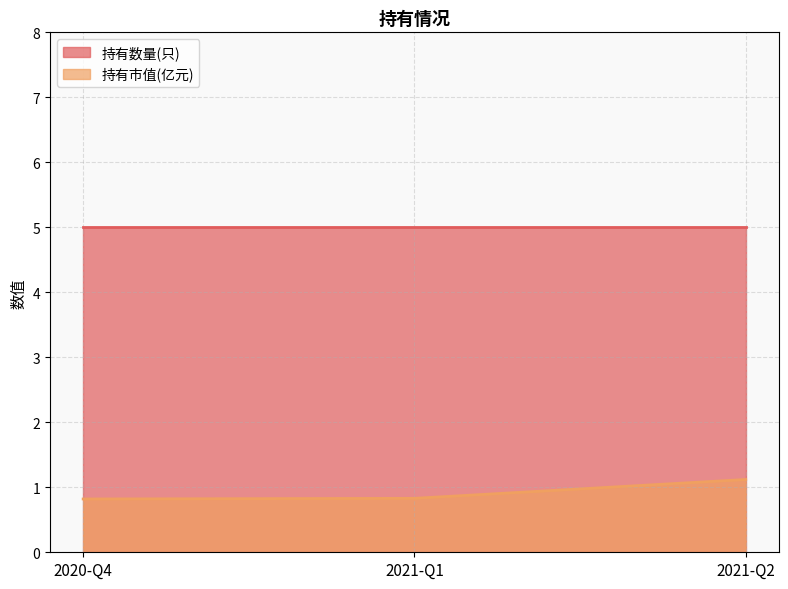

Which series has the largest total across all categories?

持有数量(只)